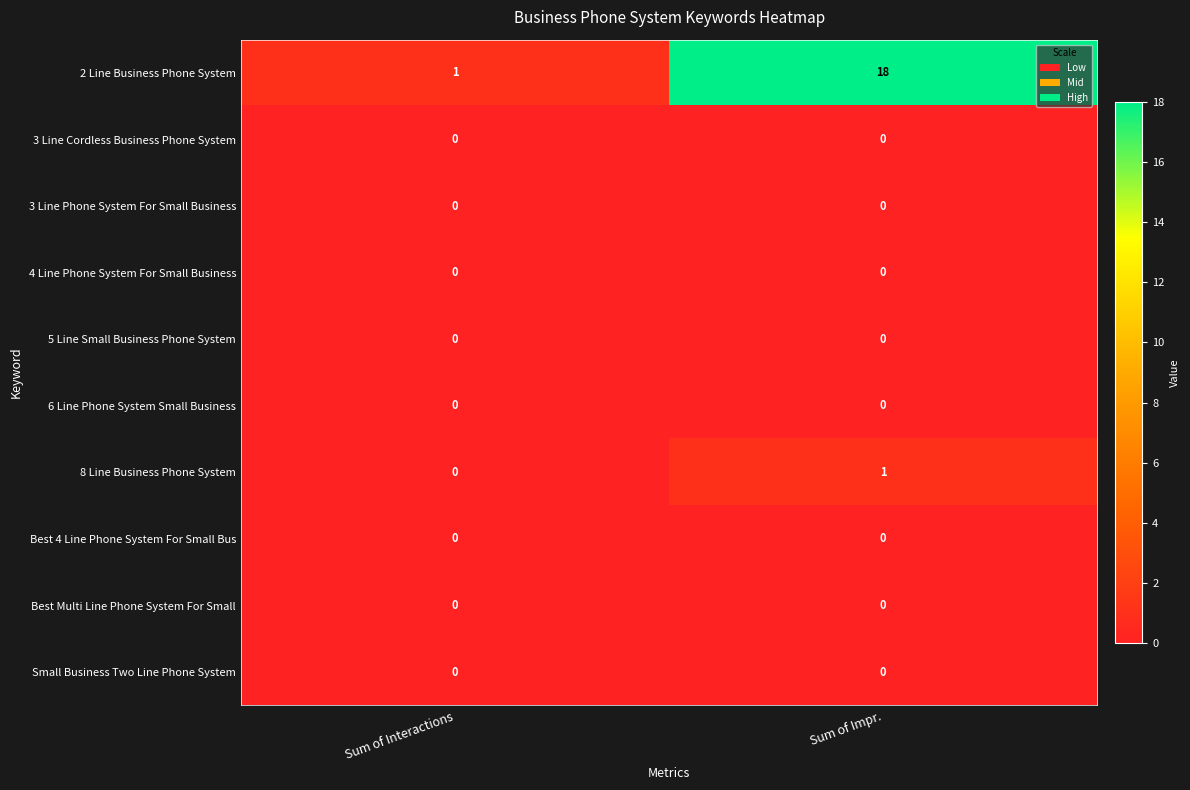

Reading left to right, extract all data points from this chart.

2 Line Business Phone System: 1	18
3 Line Cordless Business Phone System: 0	0
3 Line Phone System For Small Business: 0	0
4 Line Phone System For Small Business: 0	0
5 Line Small Business Phone System: 0	0
6 Line Phone System Small Business: 0	0
8 Line Business Phone System: 0	1
Best 4 Line Phone System For Small Bus: 0	0
Best Multi Line Phone System For Small: 0	0
Small Business Two Line Phone System: 0	0